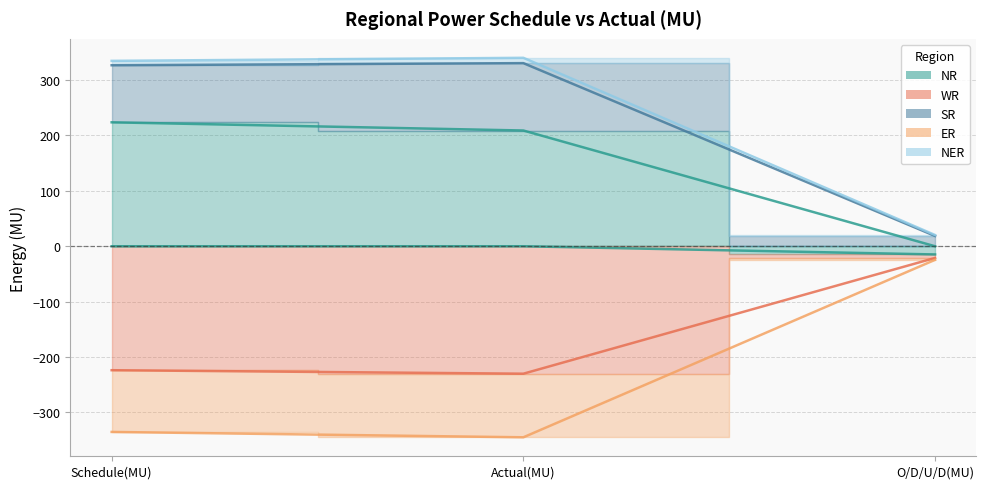

What is the minimum value shown in the chart?

-344.8